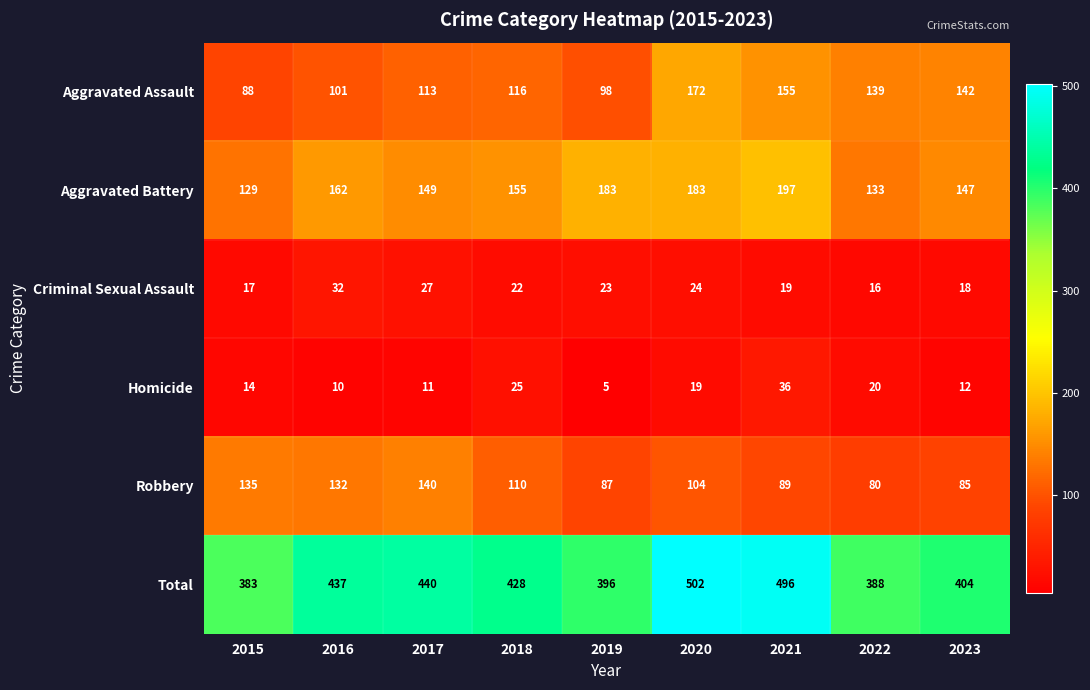

What is the difference between the highest and lowest values at 2018?

406